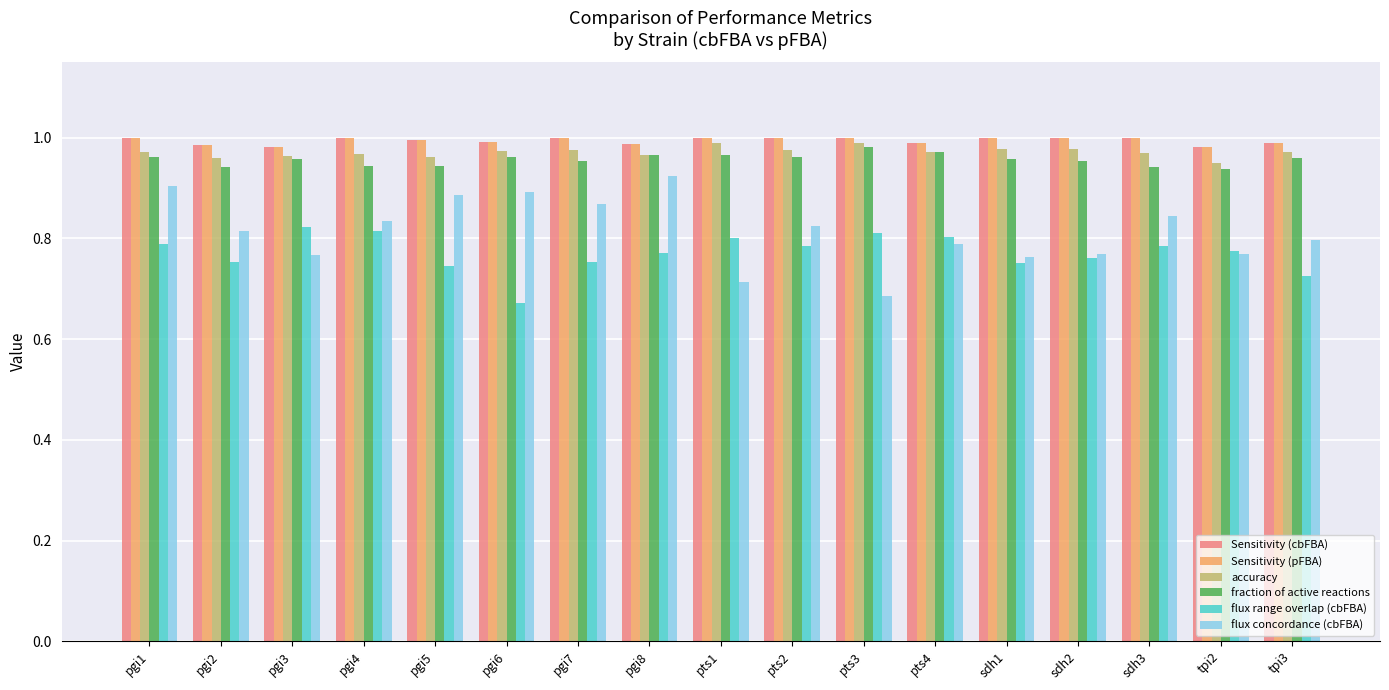

At how many categories does at least one series exceed 0?

17